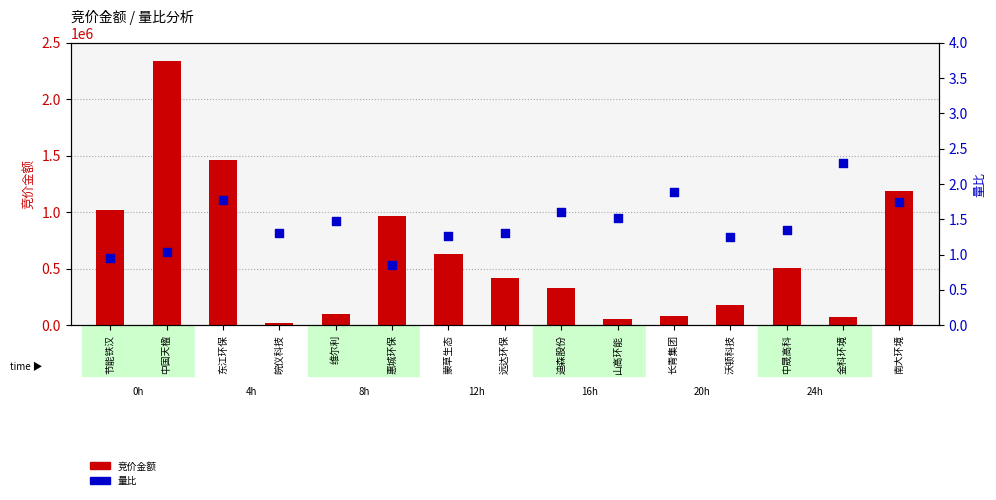

At how many categories does at least one series exceed 1325639?

2